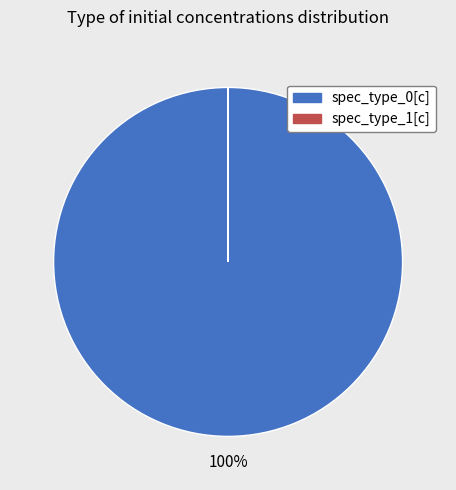

Is it true that spec_type_0[c] is 100% of the pie?

True